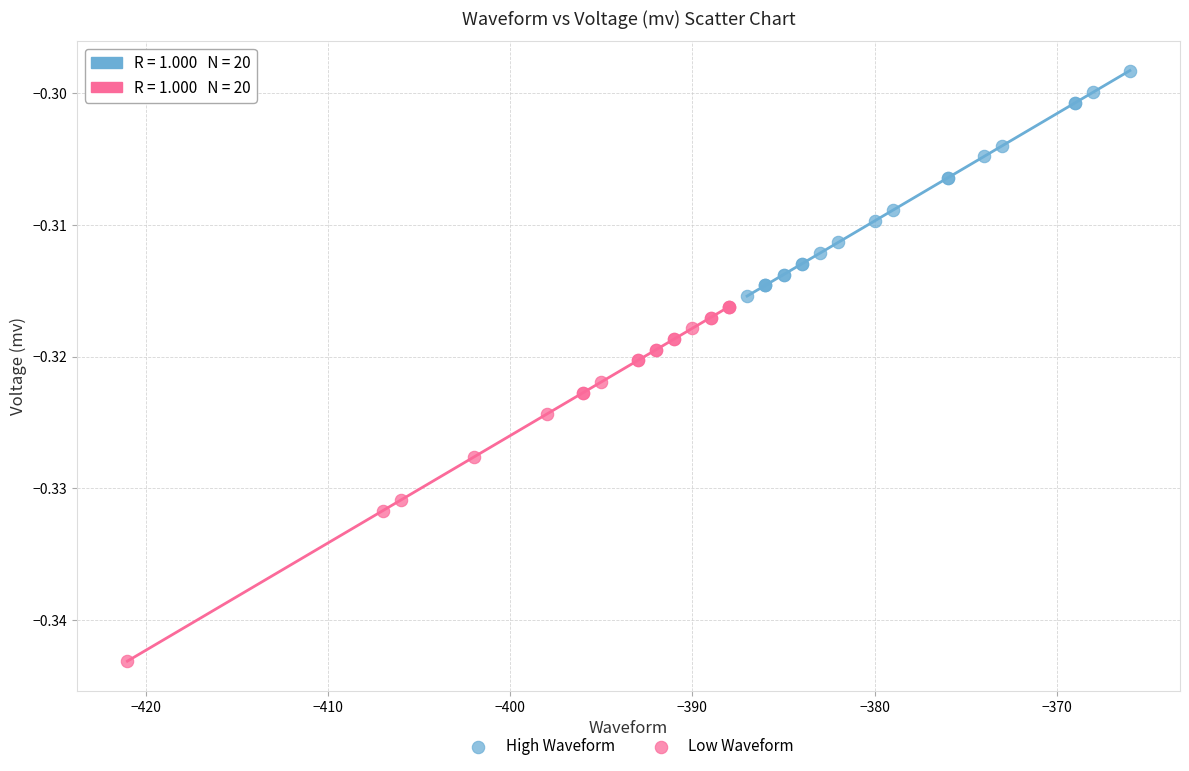

Which series has the largest Y range (max minus min)?

Low Waveform